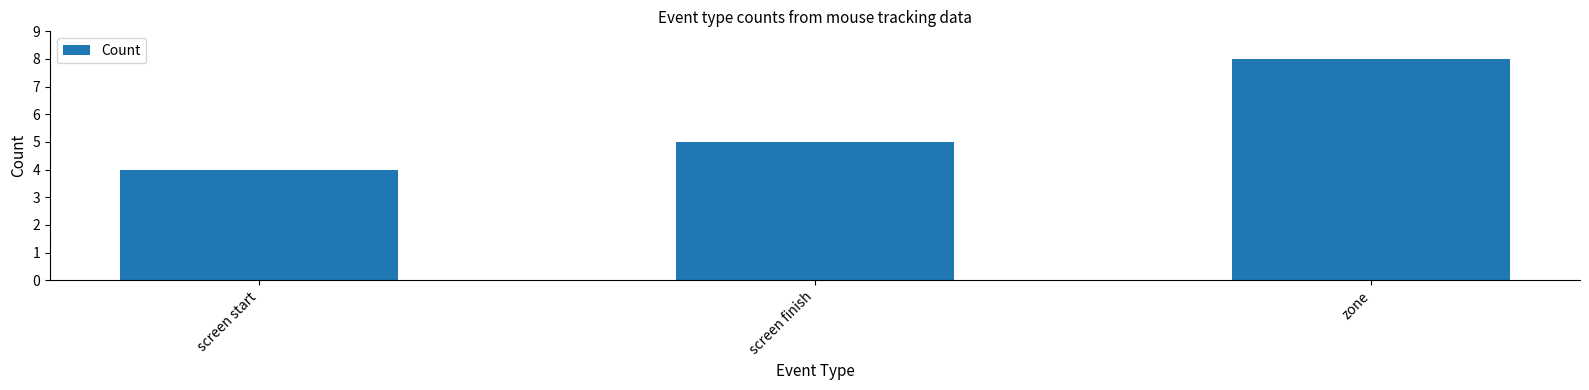

What value does the data have at zone?

8